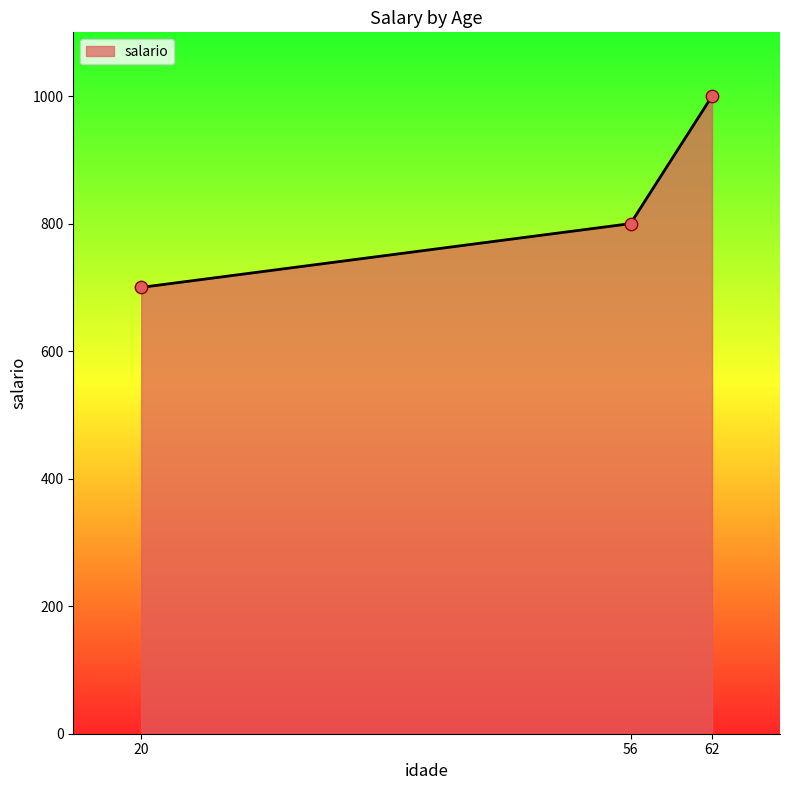

What is the ratio of the value at 56 to the value at 20?

1.1